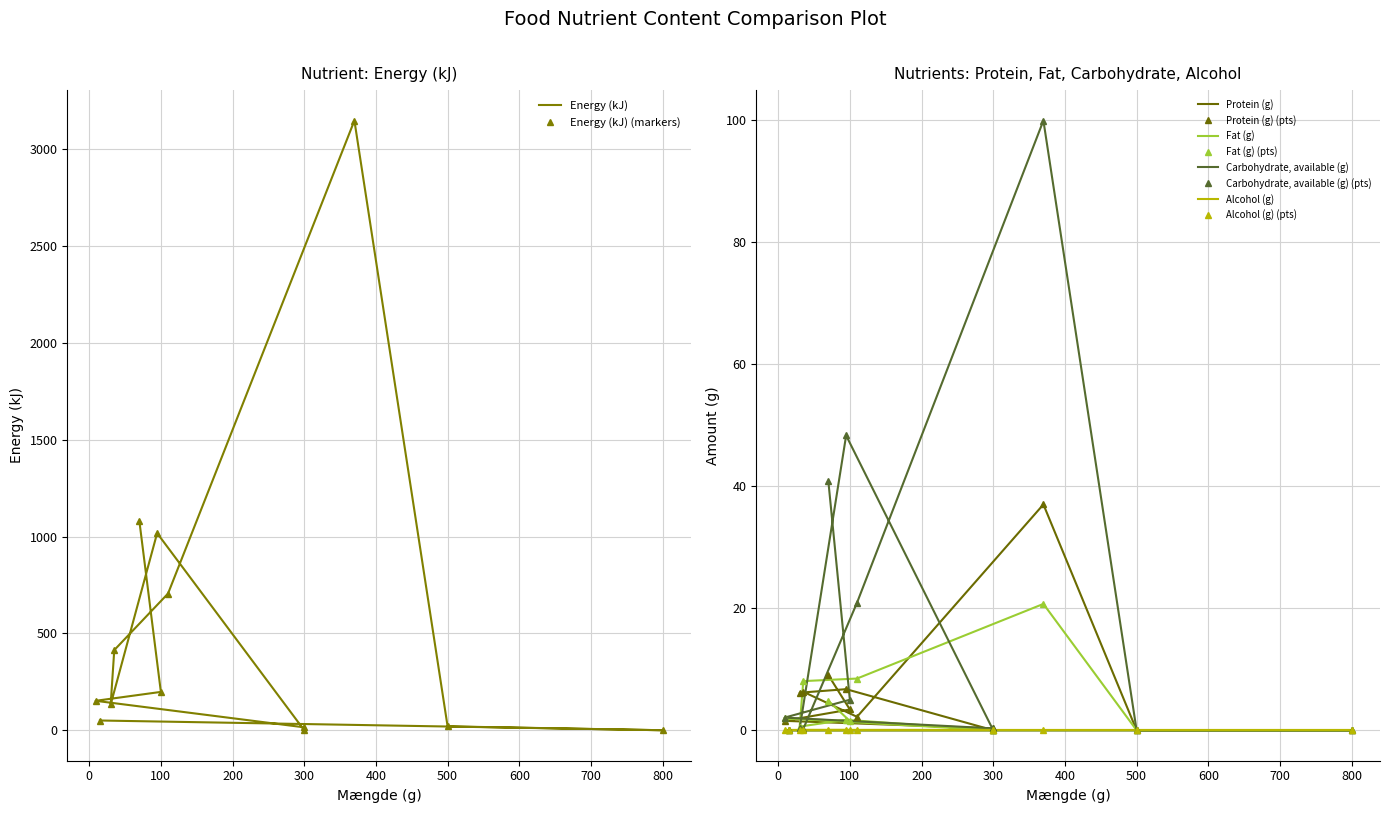

What is the sum of all Protein (g) values?

72.7